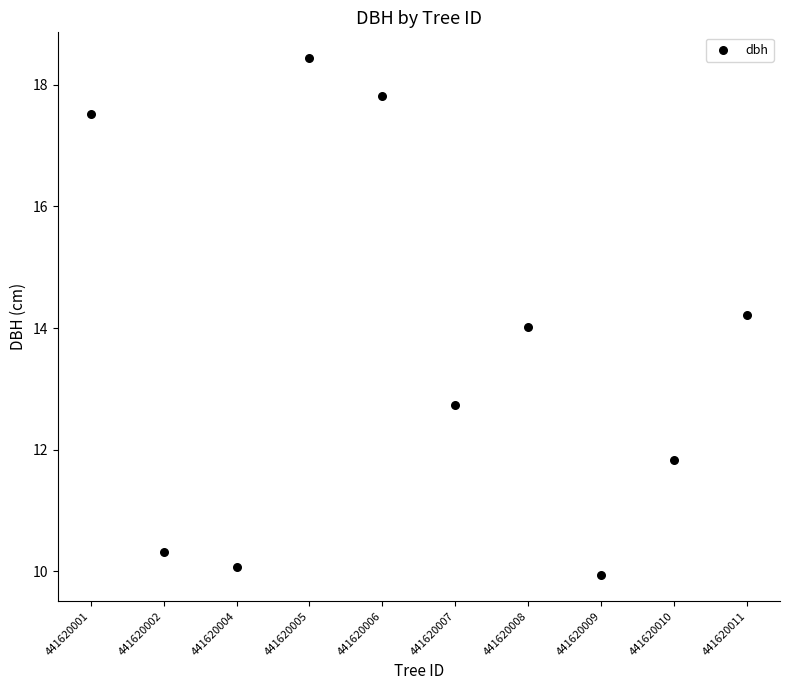

What is the average Y value?

13.7